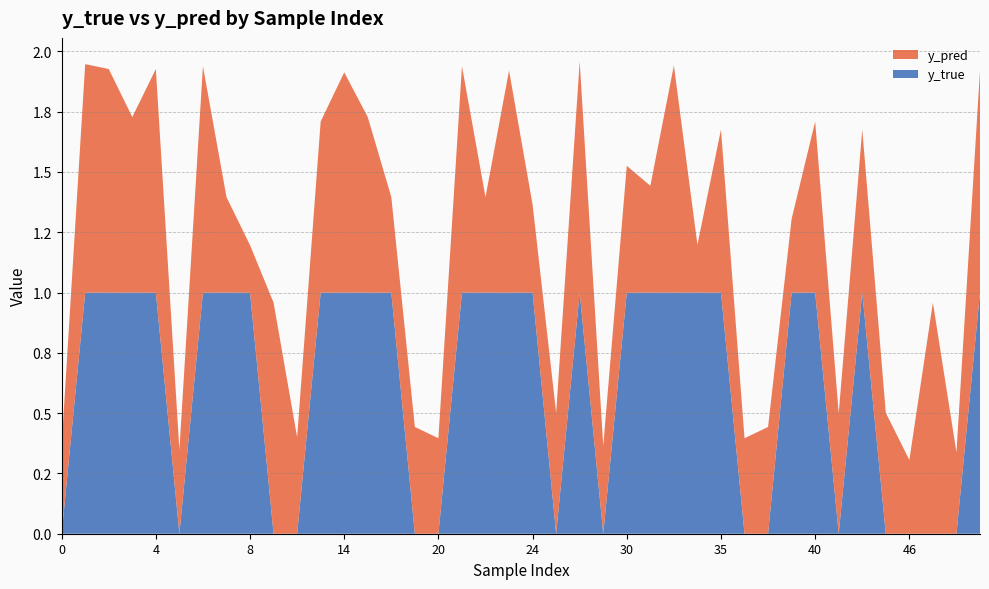

Does the chart have visible grid lines?

Yes